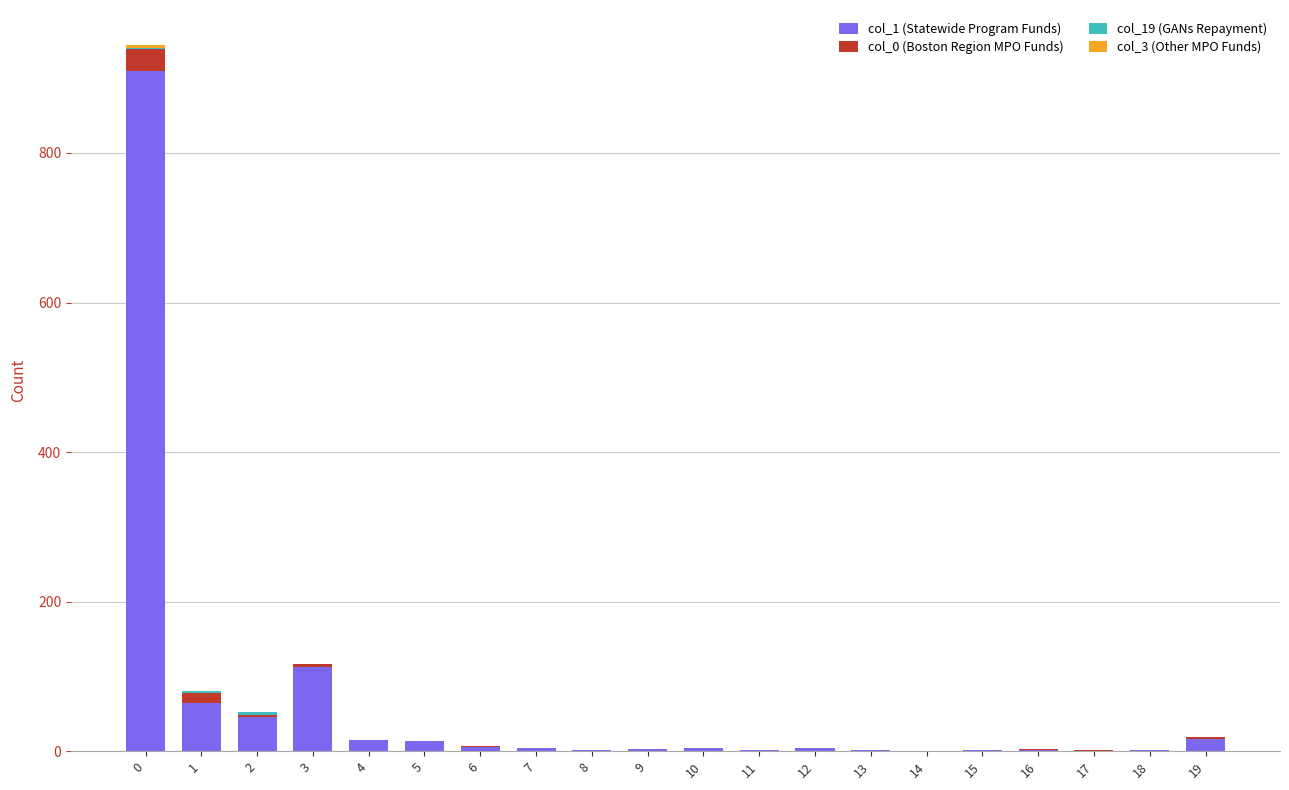

The value of col_1 (Statewide Program Funds) at 3 is 113. True or false?

True